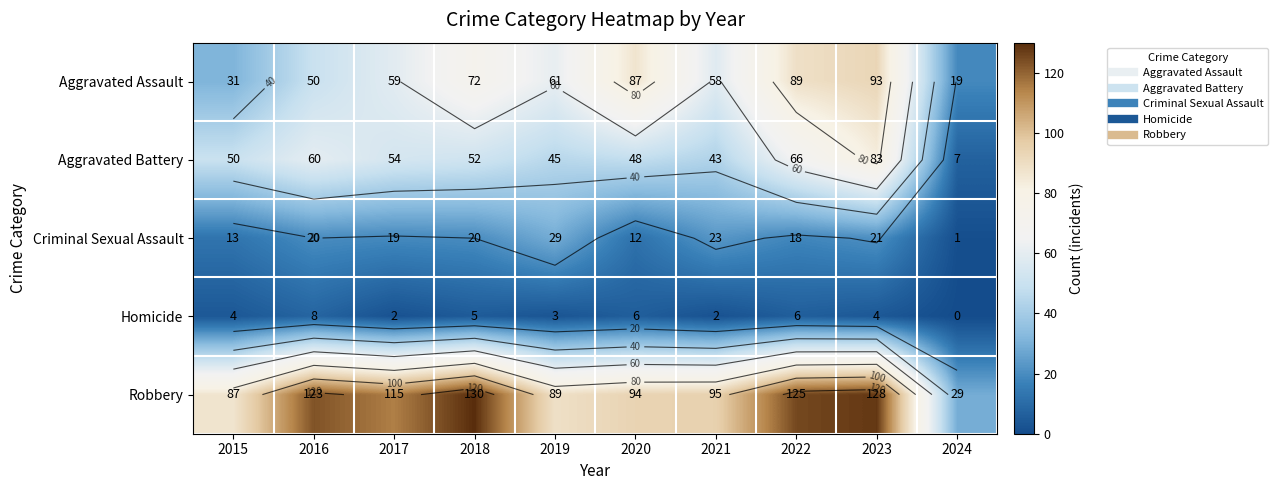

List the labels in order of Robbery value, smallest first.

2024, 2015, 2019, 2020, 2021, 2017, 2016, 2022, 2023, 2018